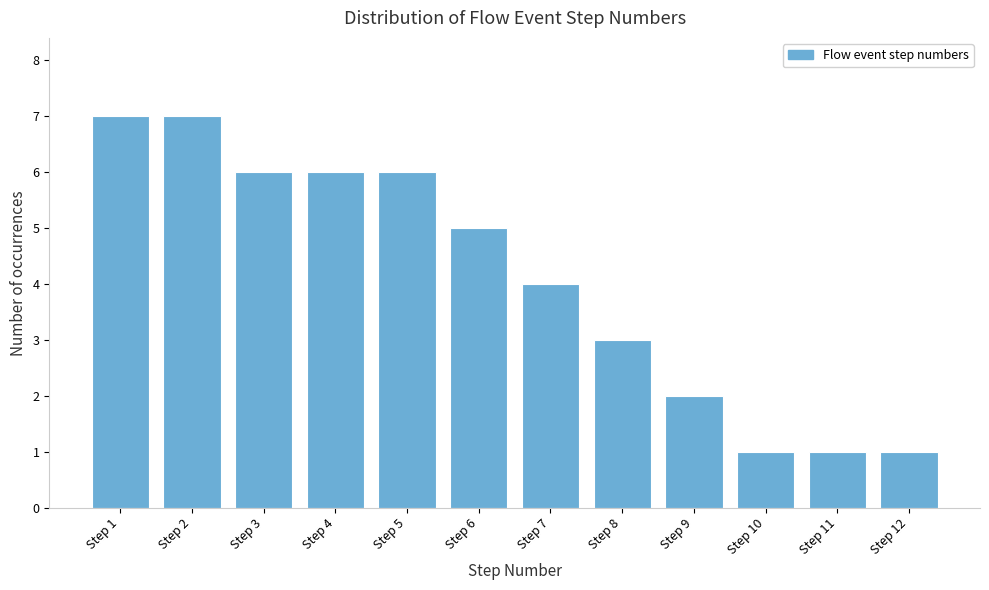

Reading left to right, transcribe all the data shown in this chart.

7	7	6	6	6	5	4	3	2	1	1	1